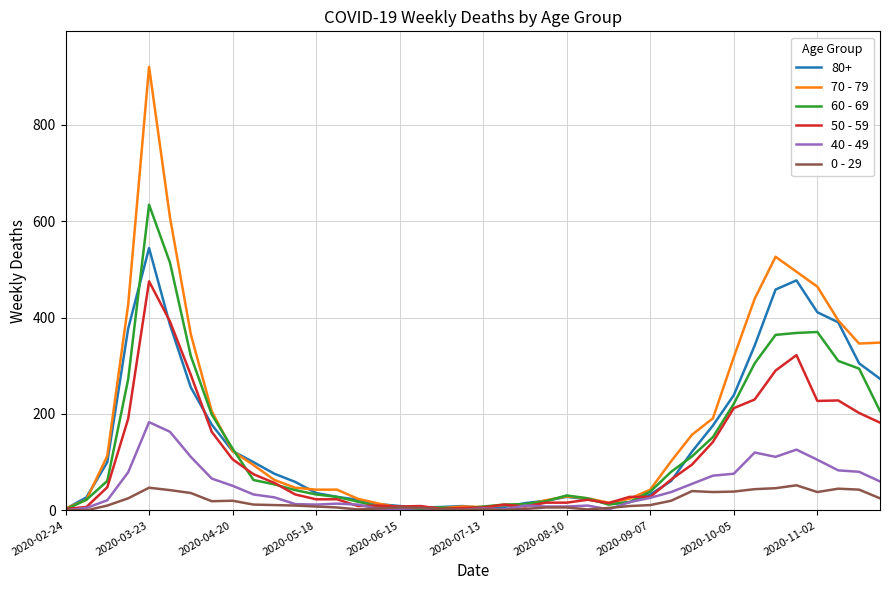

Count the number of categories in the chart.

40